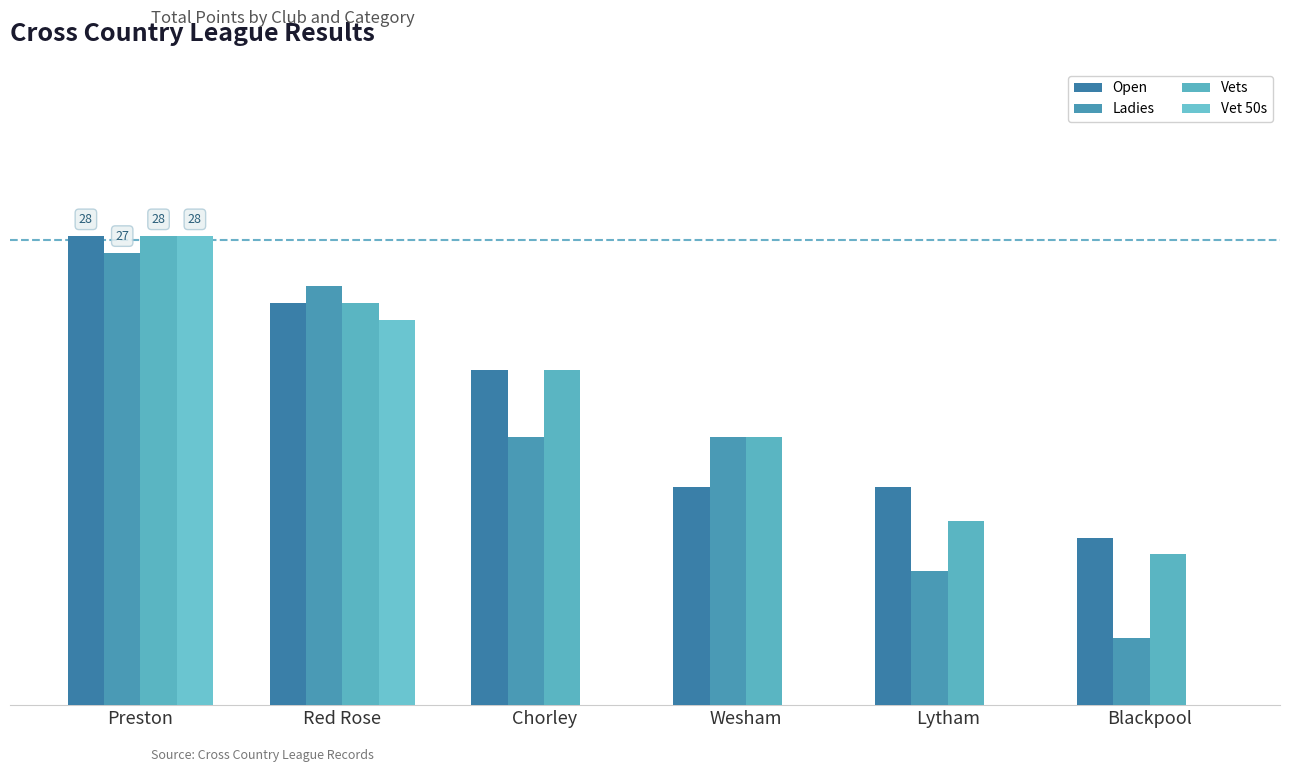

Which series changed the most between Preston and Chorley?

Vet 50s